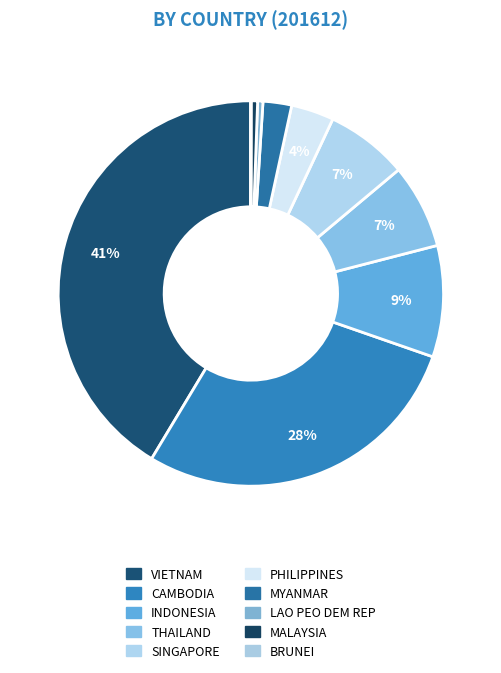

Which slice is the smallest?

BRUNEI